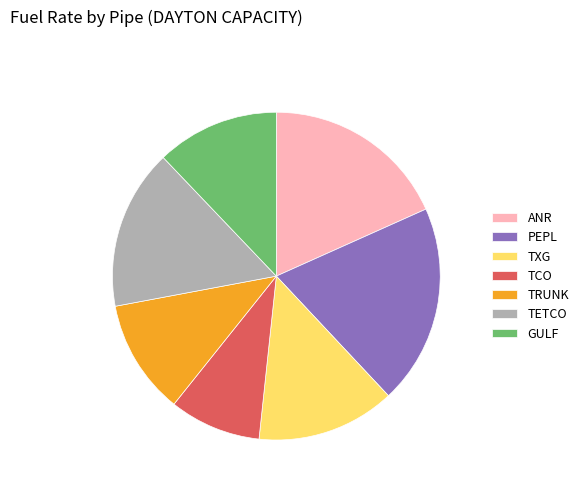

Is it true that TXG is 14% of the pie?

True